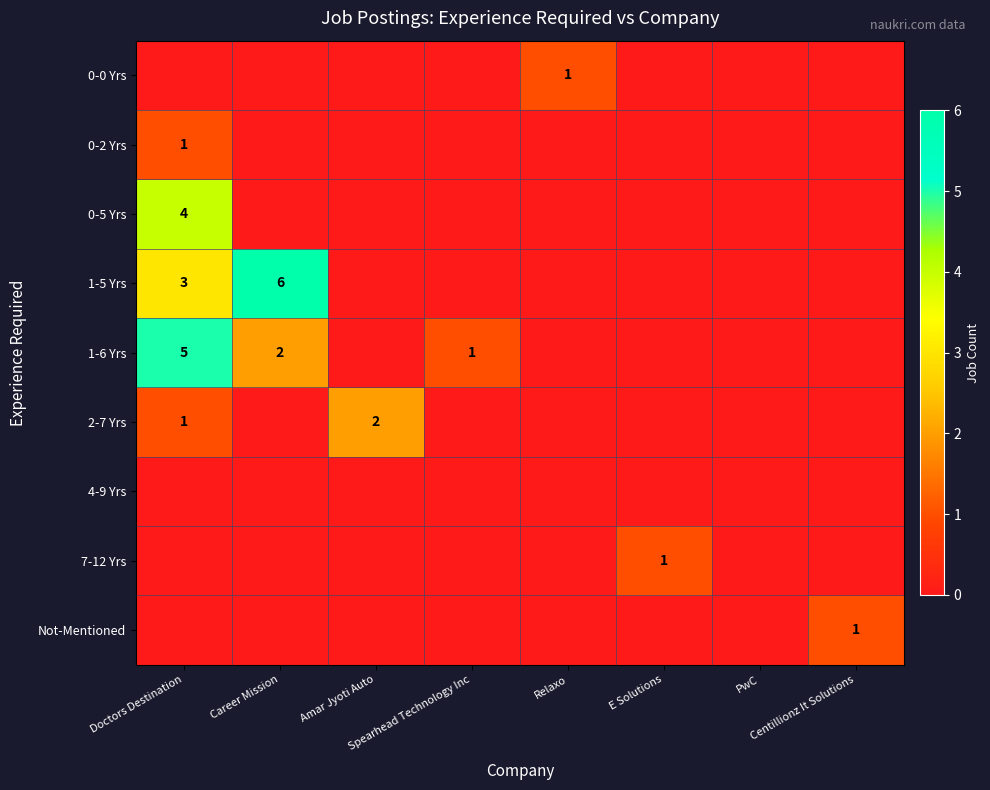

What is the difference between the 1-6 Yrs values at Spearhead Technology Inc and Career Mission?

1